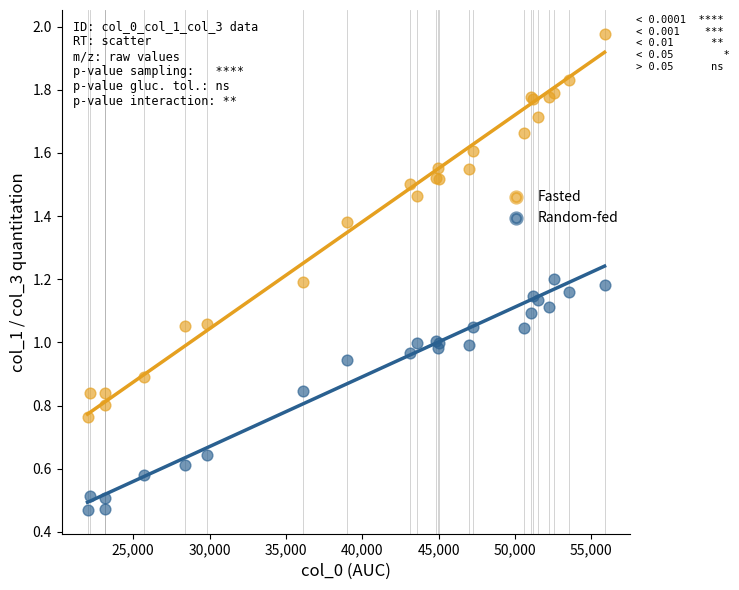

Which series has the largest Y range (max minus min)?

Fasted